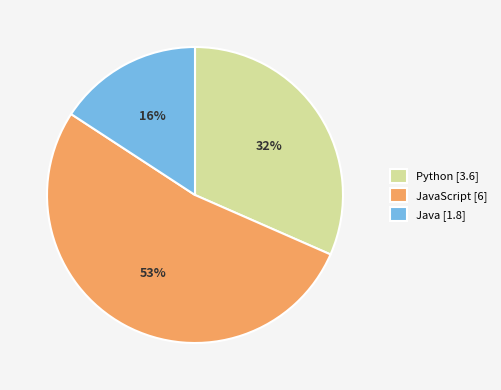

Is the sum of Python [3.6] and JavaScript [6] greater than half?

Yes